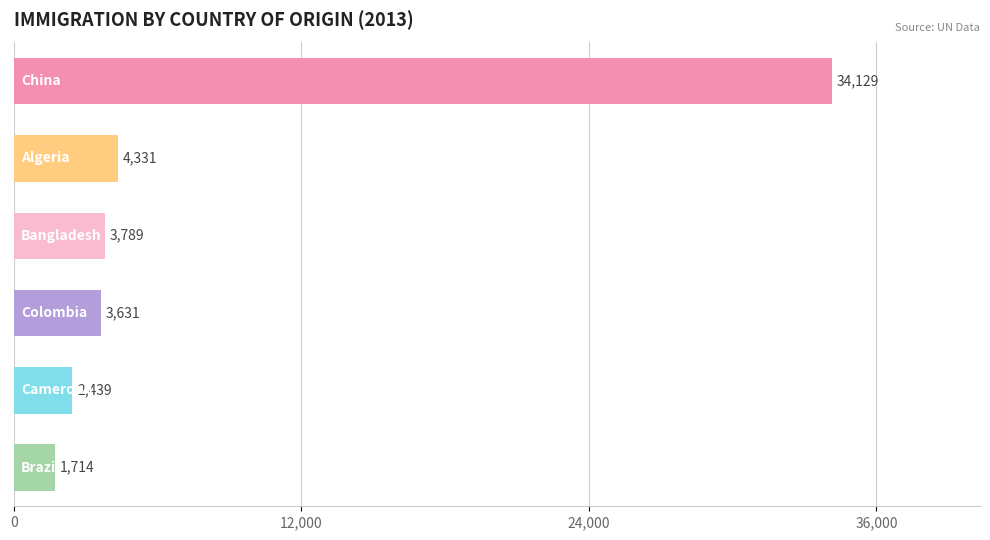

What is the difference between the maximum and second lowest values?

31690